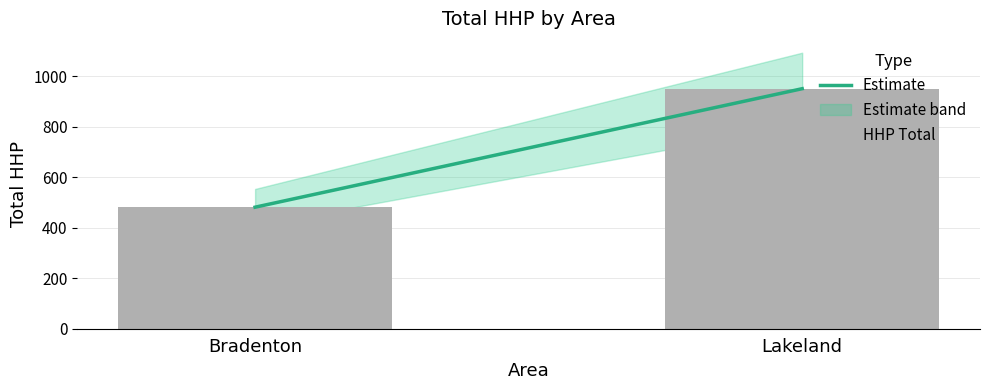

What is the approximate value at Lakeland, to the nearest 10?

950